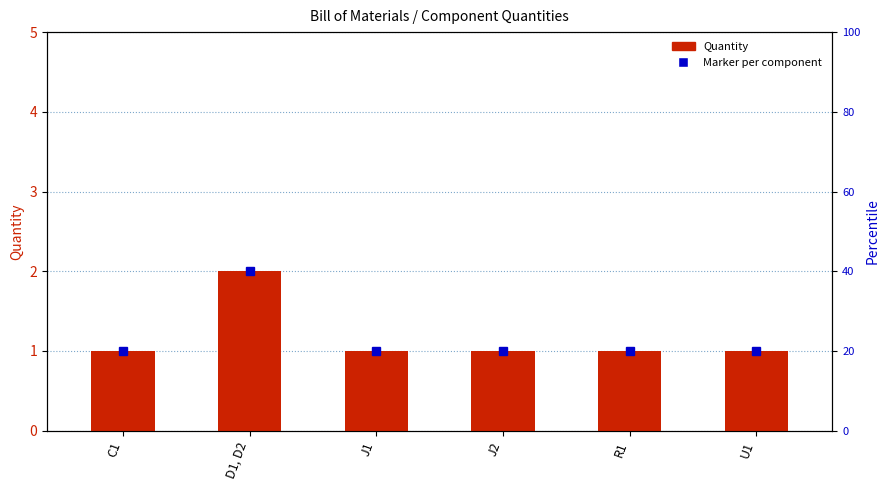

List the labels in order of value, smallest first.

C1, J1, J2, R1, U1, D1, D2